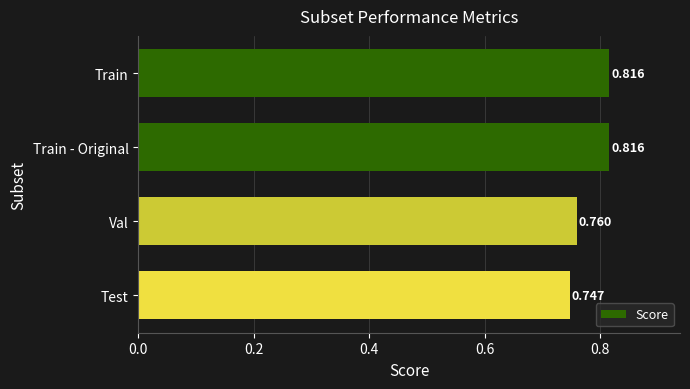

What is the label of the 2nd bar from the bottom?

Val